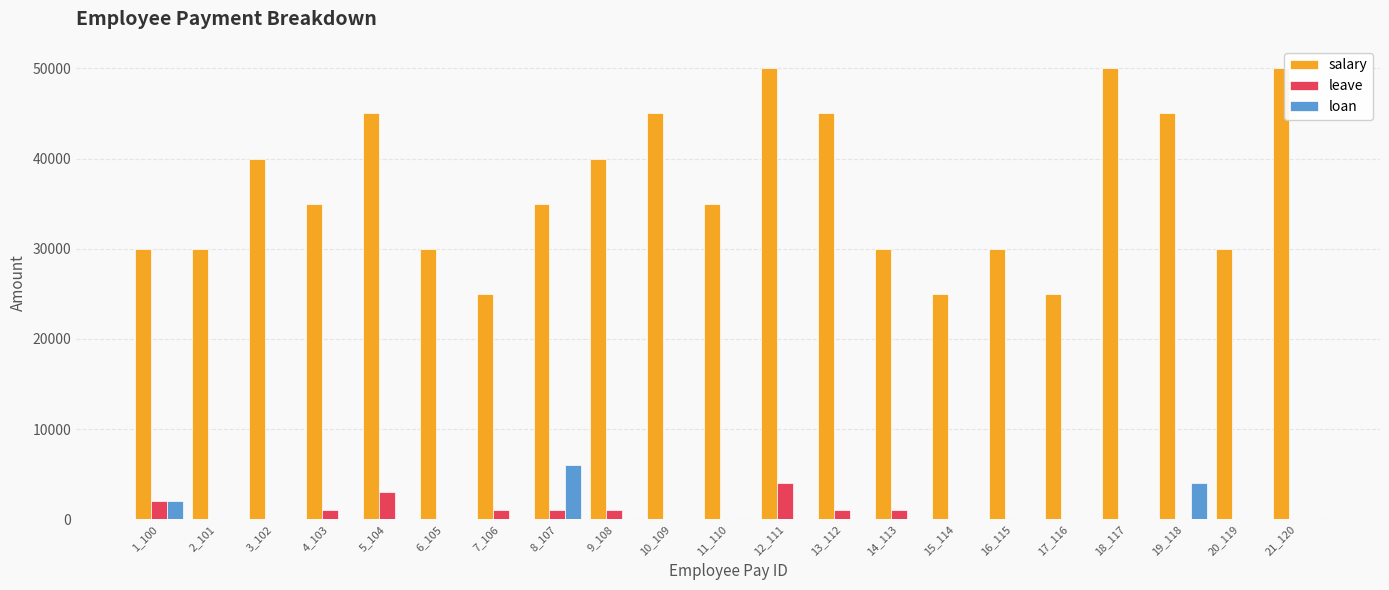

Between 4_103 and 5_104, which series saw the biggest shift?

salary